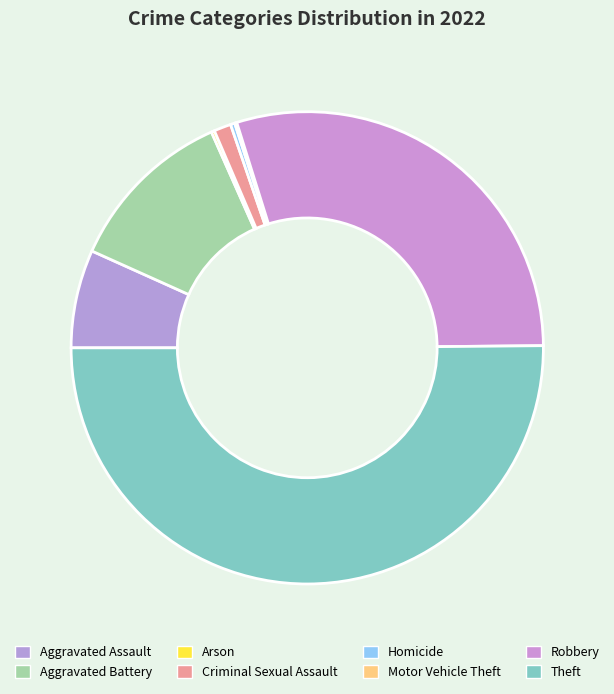

Rank the categories by value from lowest to highest.

Motor Vehicle Theft, Arson, Homicide, Criminal Sexual Assault, Aggravated Assault, Aggravated Battery, Robbery, Theft